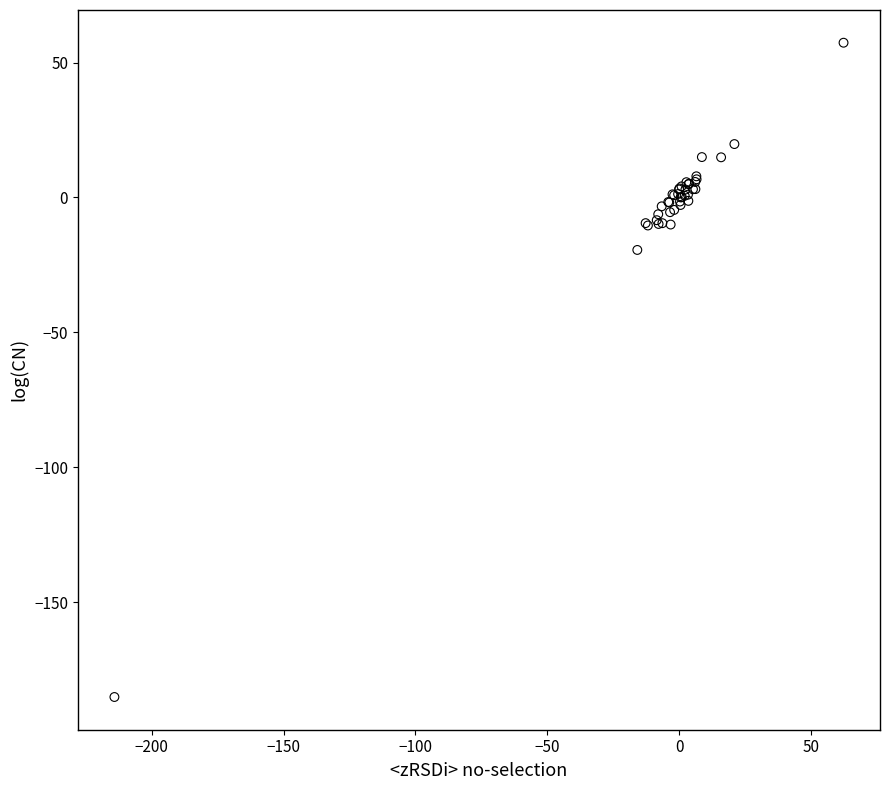

What Y value in the scatter plot is closest to -63?

-19.5